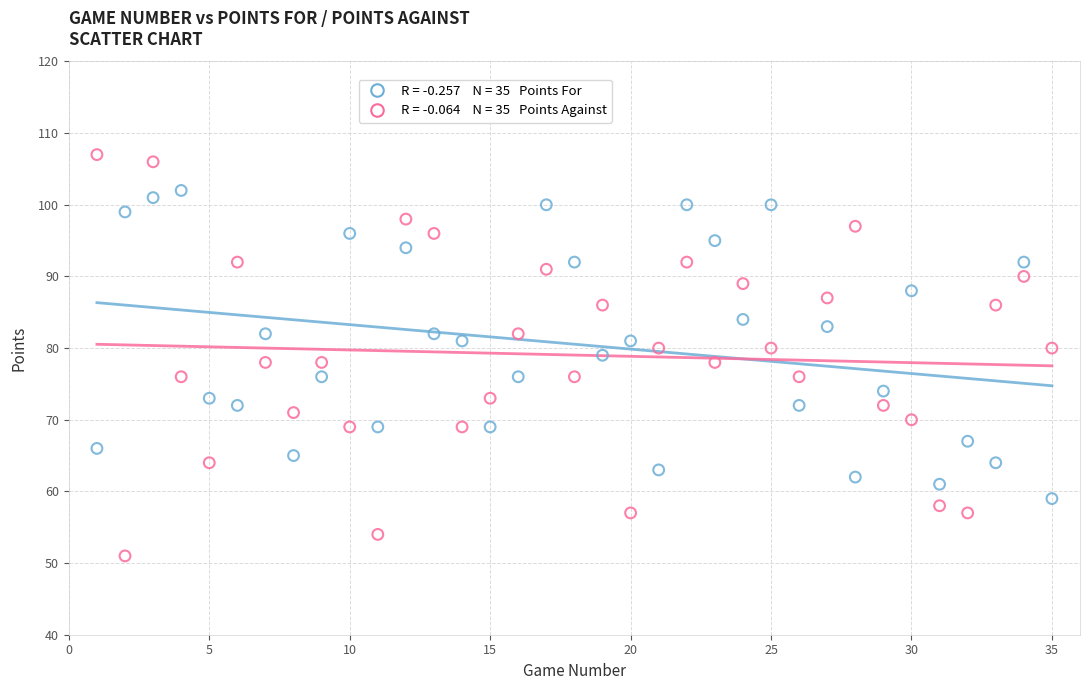

Across all data points, what is the range of X values (max minus min)?

34